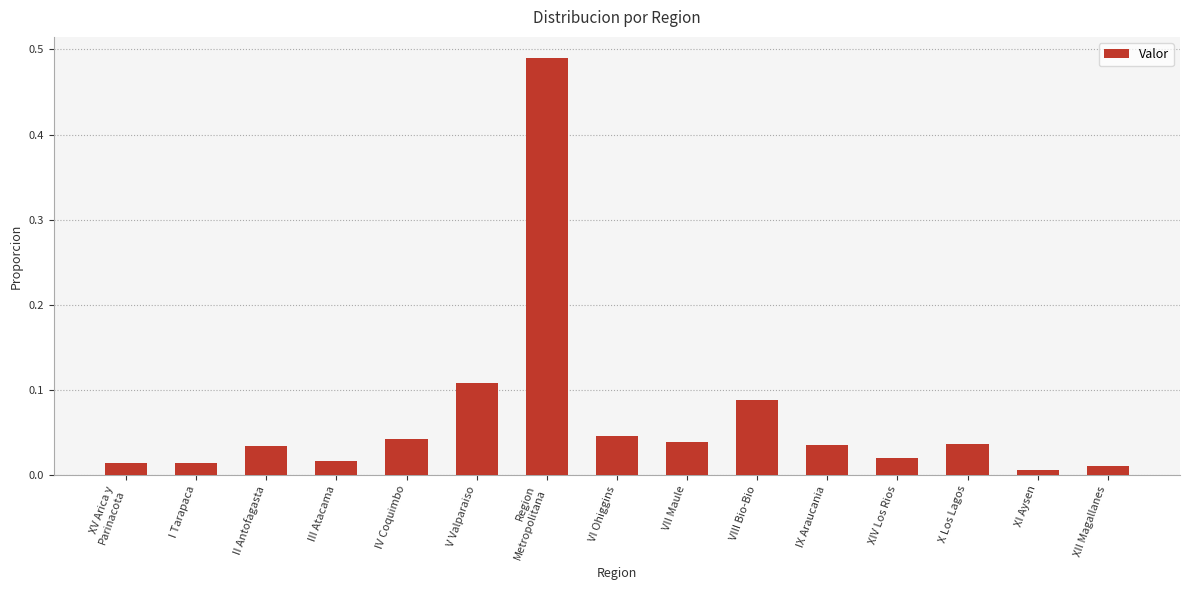

What is the sum of all values?

1.0